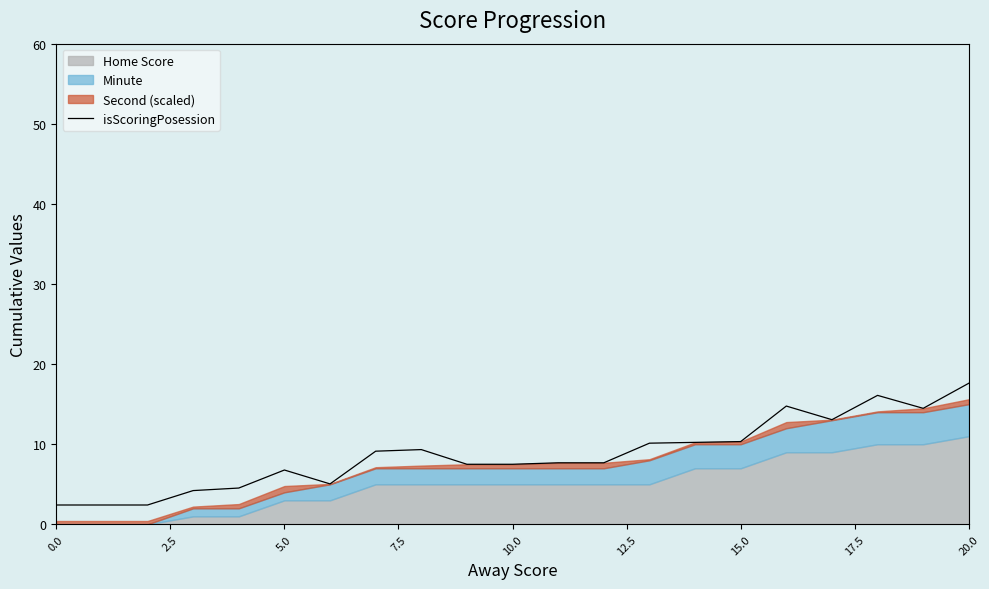

What is the highest value of the isScoringPosession series?

17.6